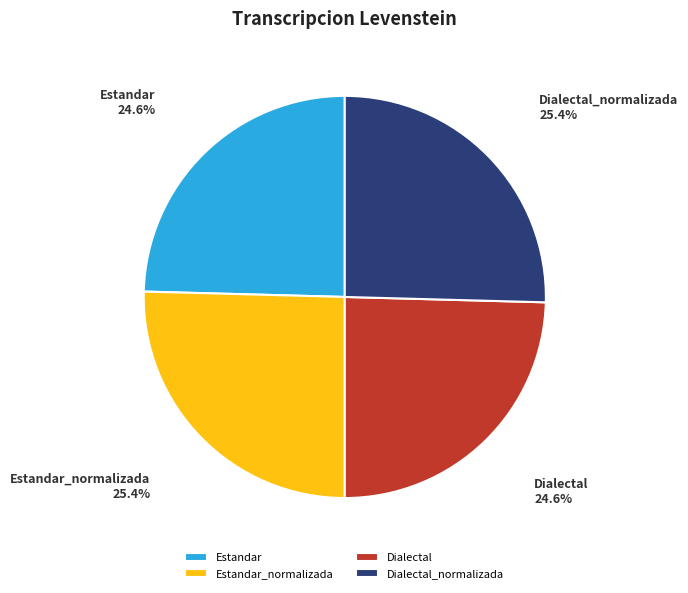

What percentage is the Estandar_normalizada slice, to the nearest percent?

25%